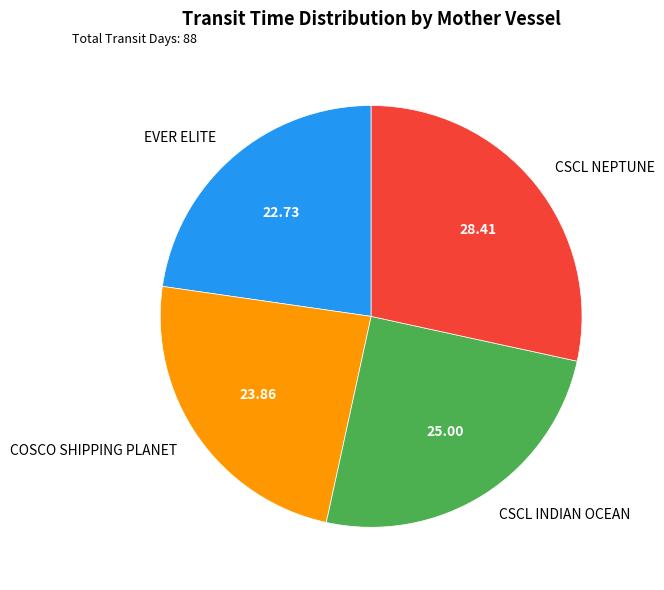

Does any single category account for the majority?

No